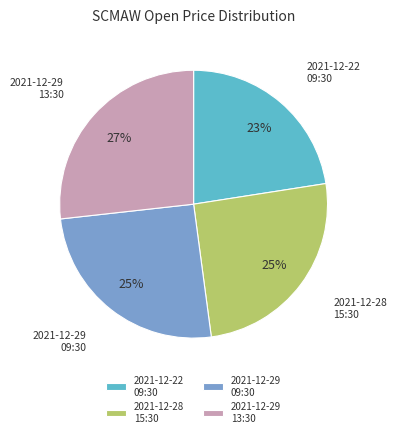

How many segments does this pie chart have?

4